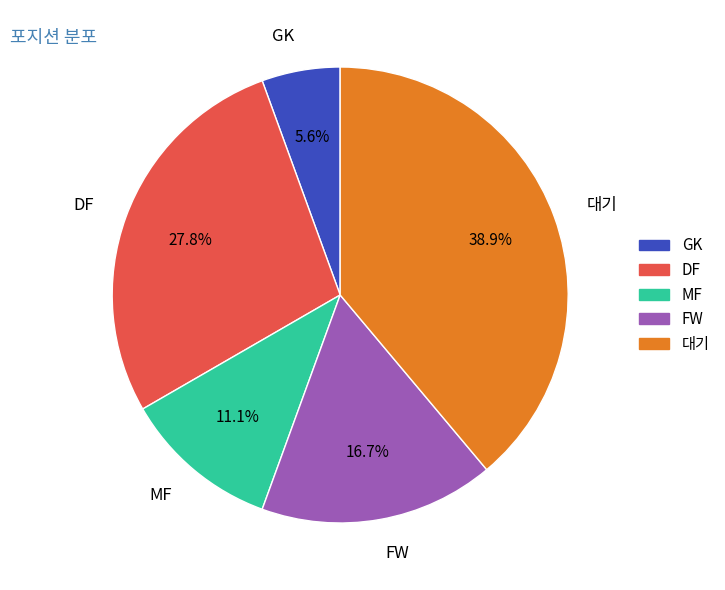

Count the number of slices in the pie.

5